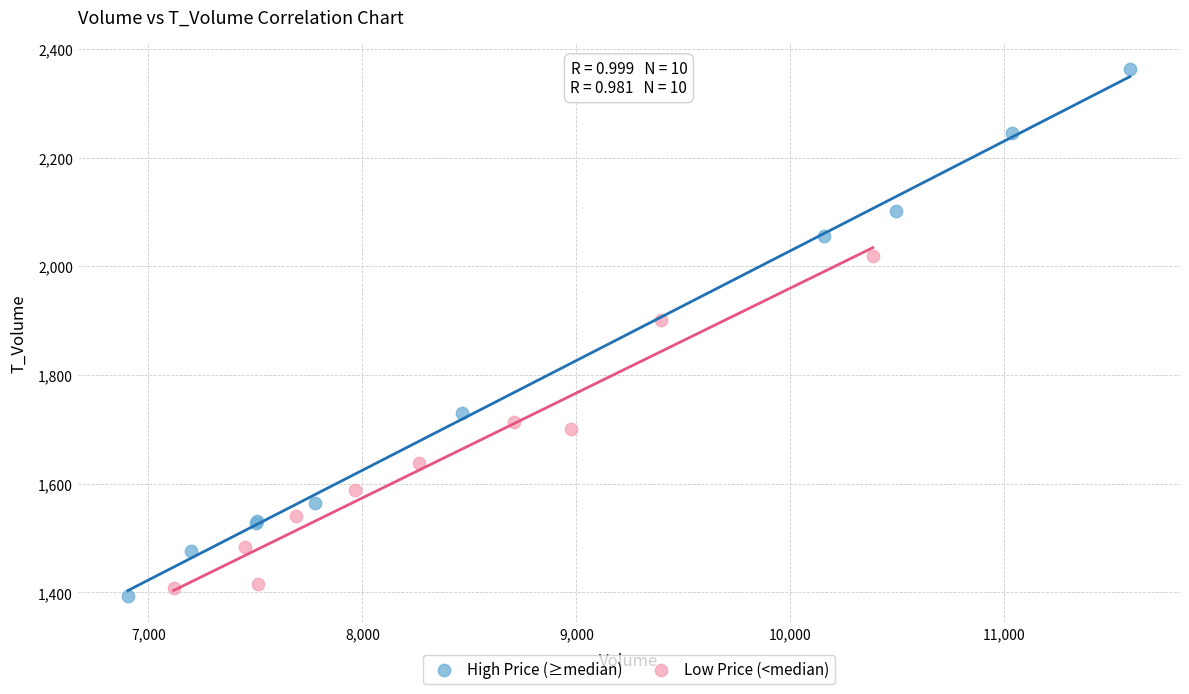

Which series has the widest spread of Y values?

High Price (≥median)